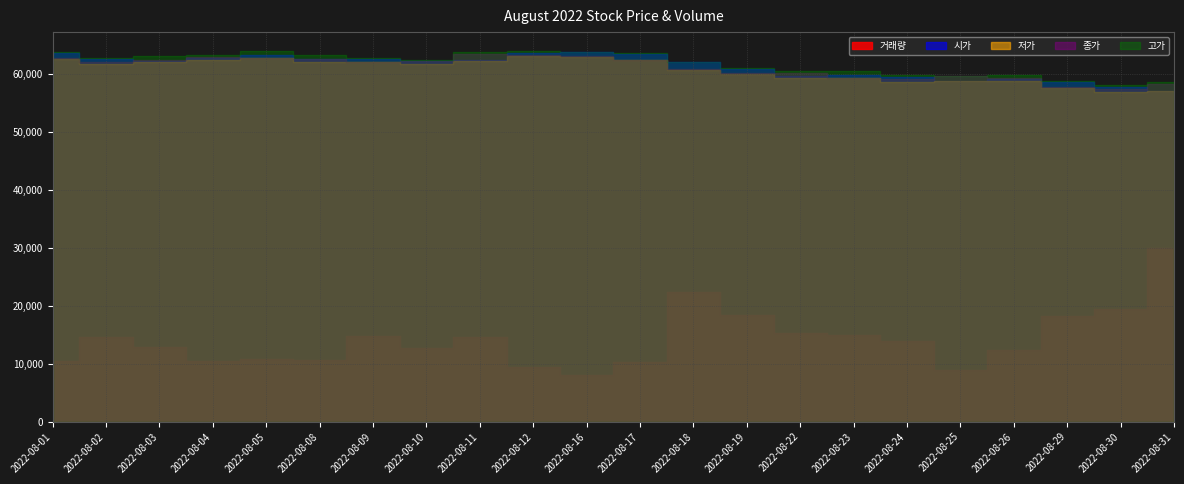

Is the value of 저가 at 2022-08-18 greater than the value of 거래량 at 2022-08-11?

Yes